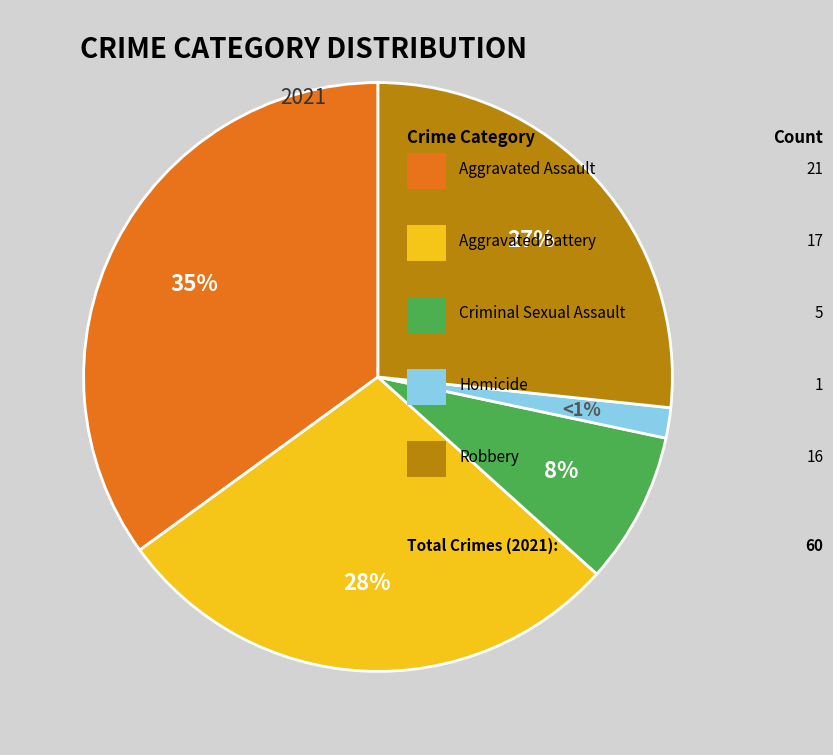

How much of the chart is everything except Robbery?

73.3%